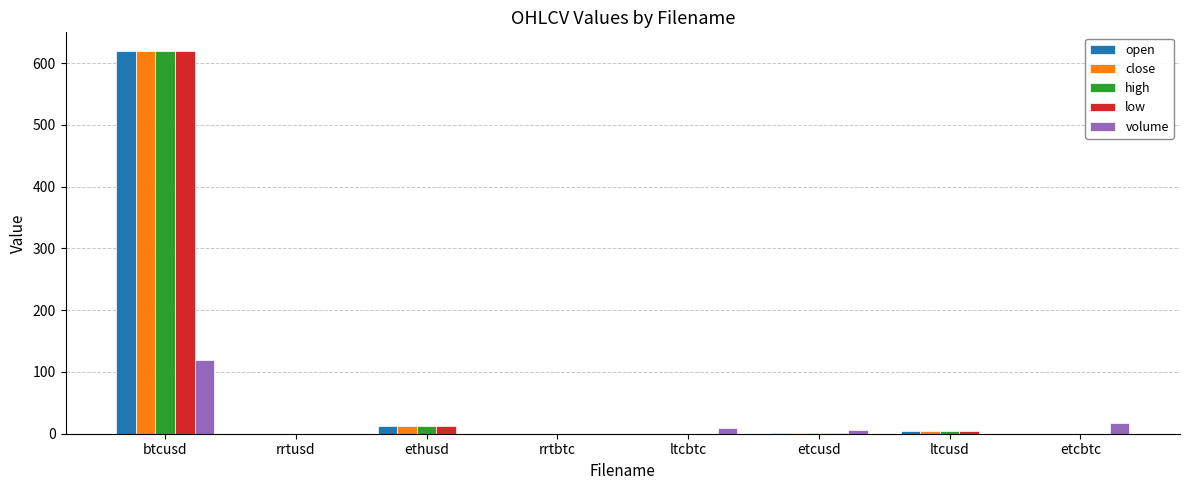

What is the maximum value shown in the chart?

618.9